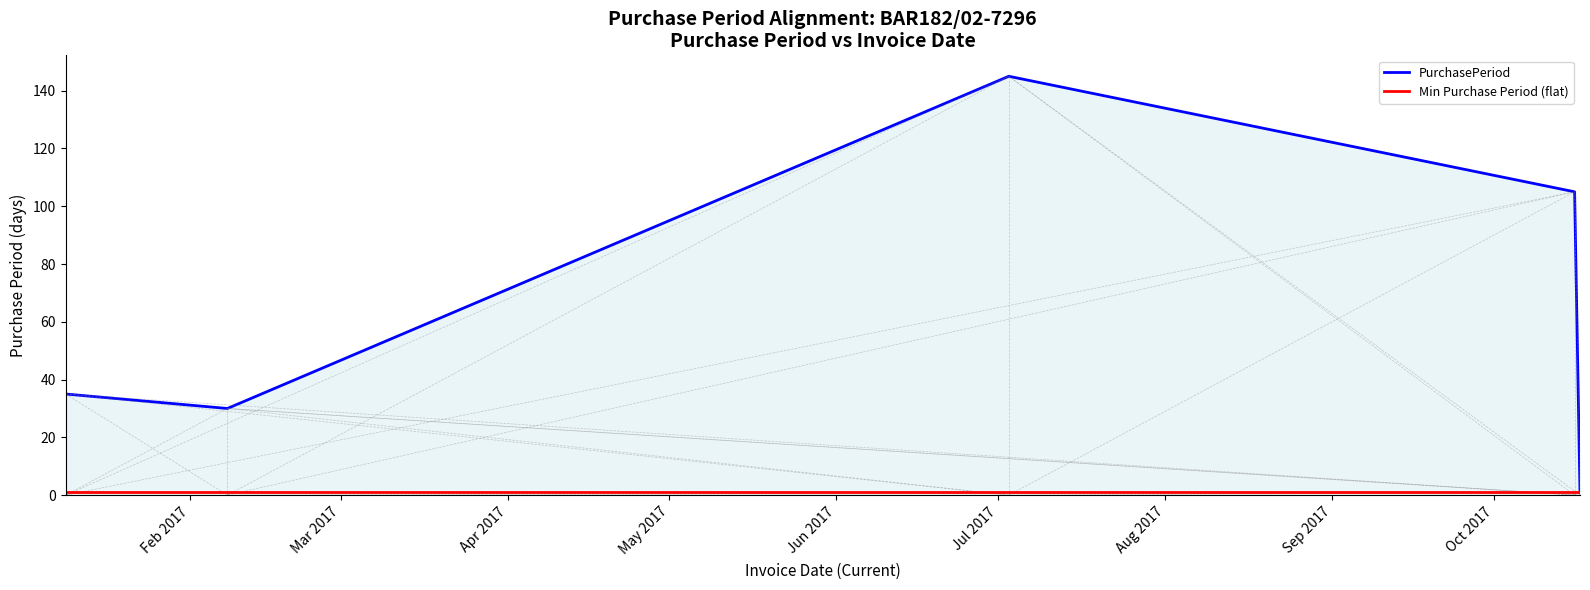

Which series has the widest spread of values?

PurchasePeriod